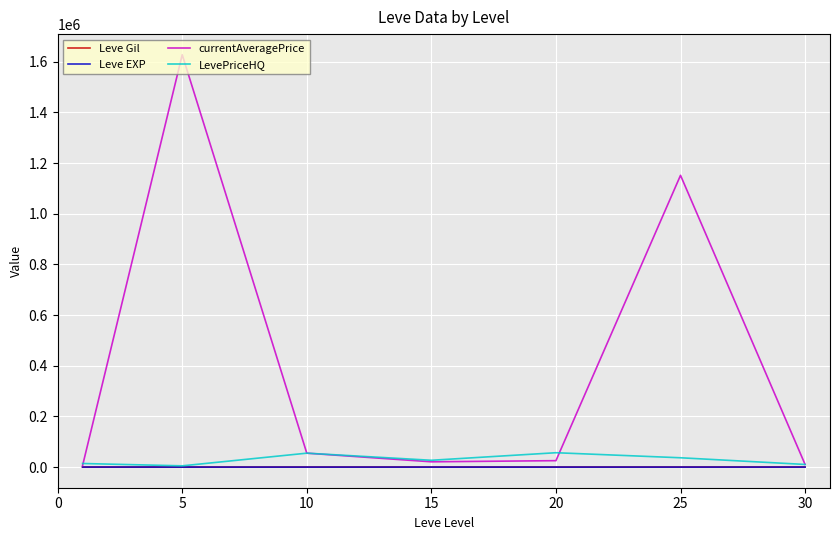

Which series has the largest range (max minus min)?

currentAveragePrice